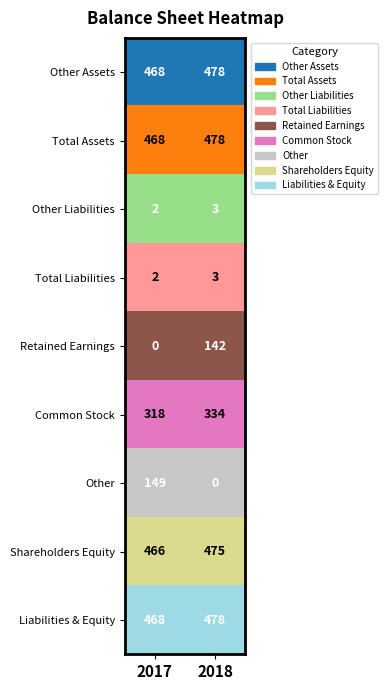

What is the difference between the highest and lowest values at 2017?

468